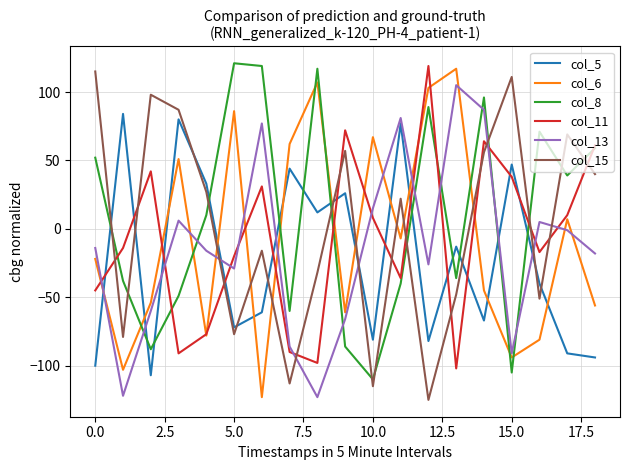

True or false: col_5 and col_6 intersect in this chart.

True